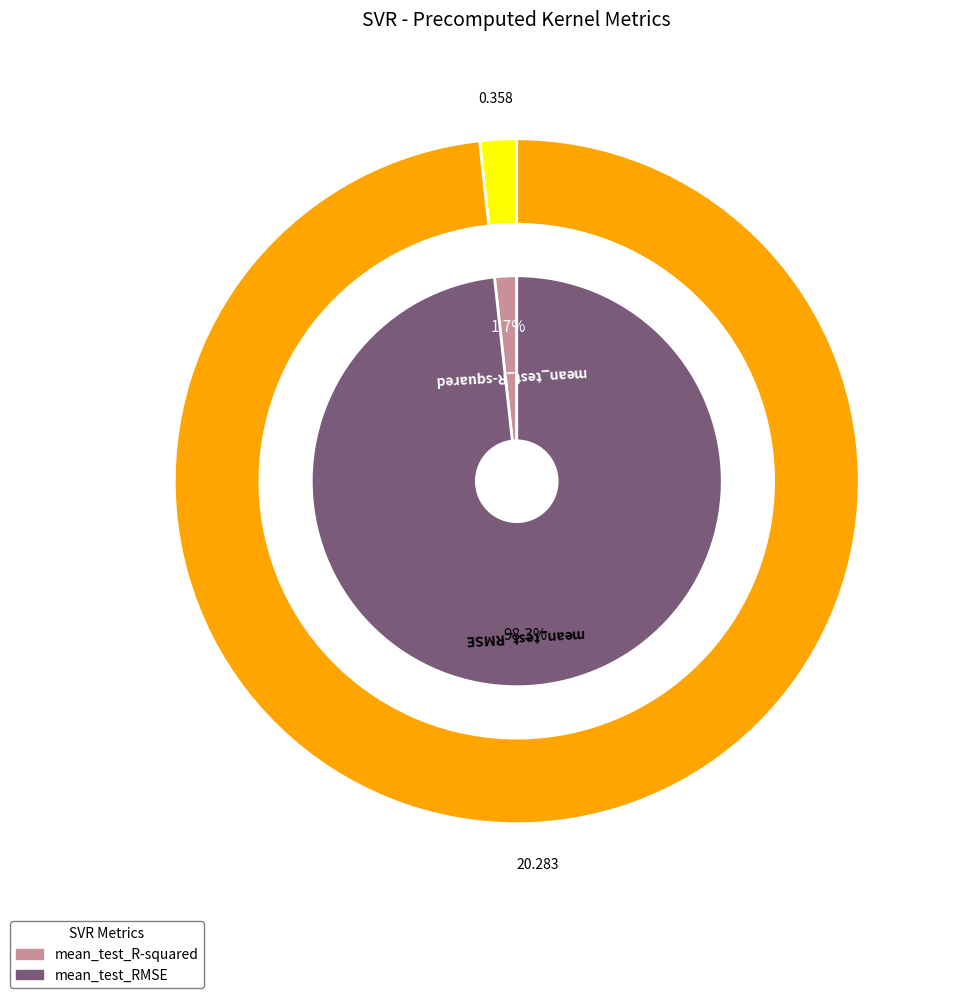

Which category accounts for the majority?

mean_test_RMSE